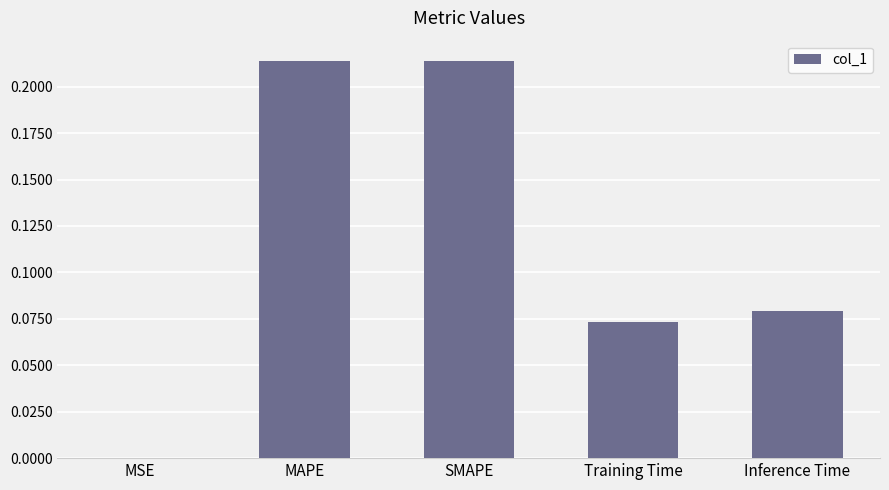

The chart shows a value of 0.3 at SMAPE. True or false?

False